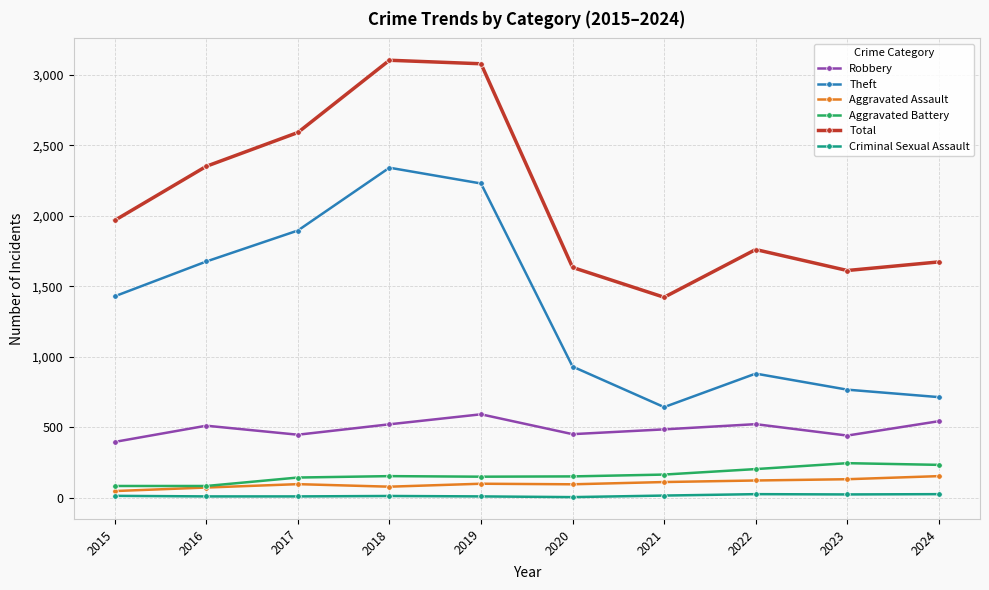

Which series has the largest total across all categories?

Total